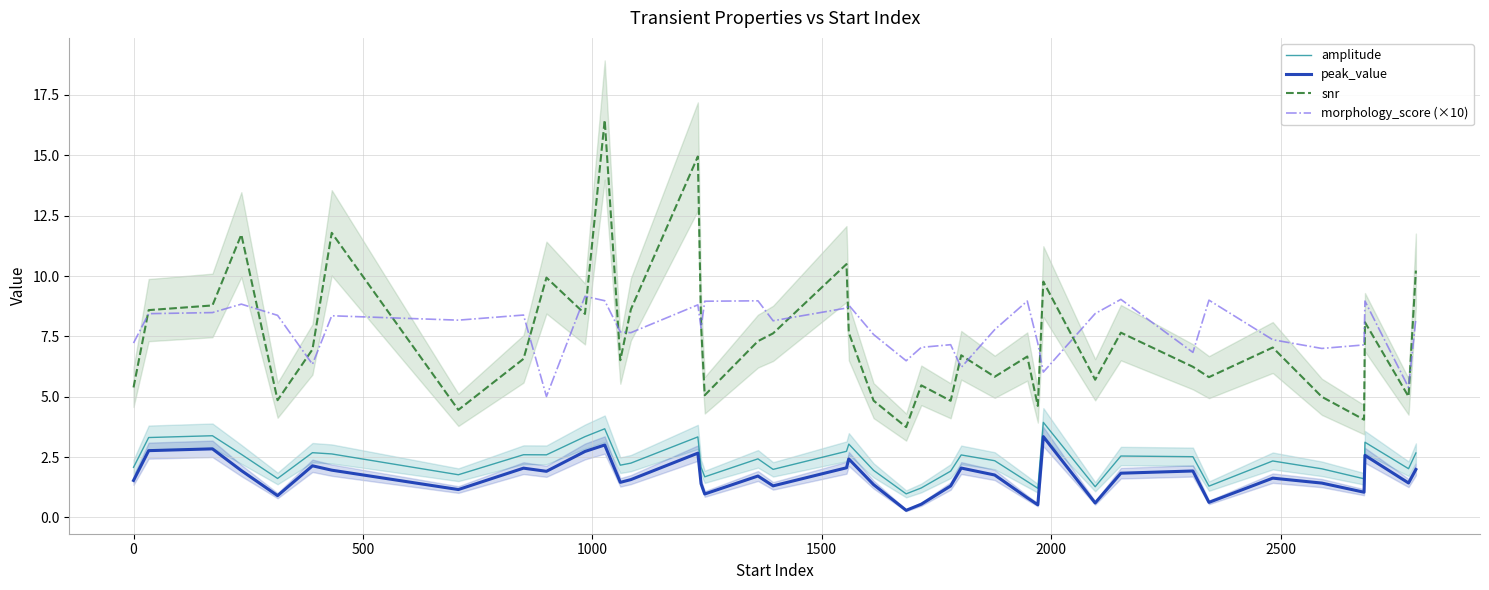

True or false: peak_value and snr intersect in this chart.

False